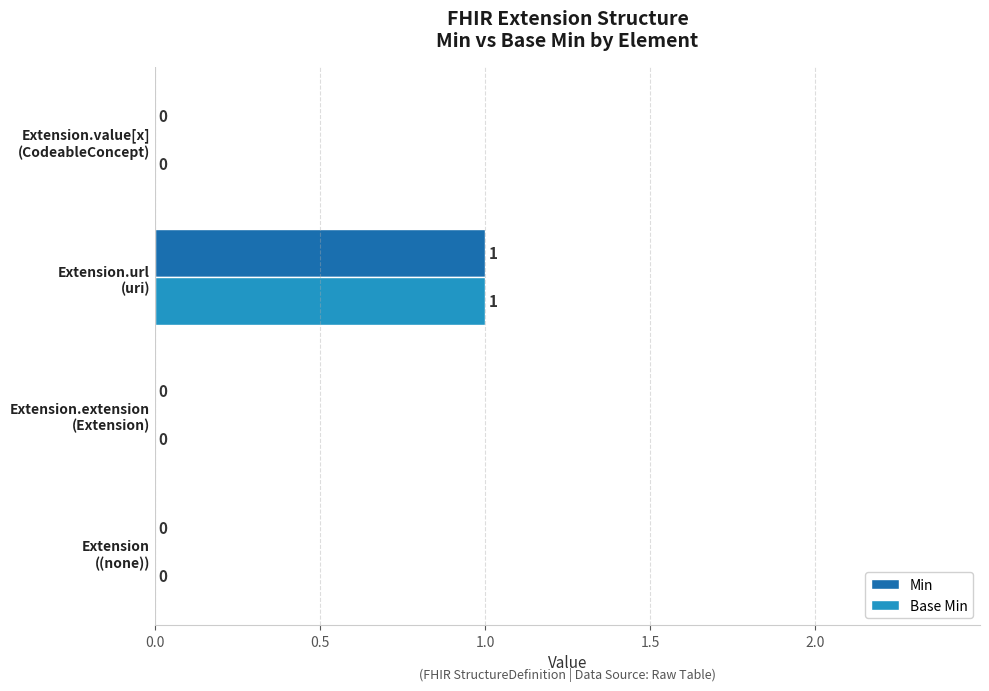

Which series has the largest range (max minus min)?

Min